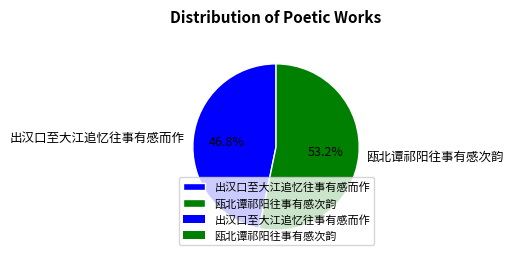

What portion of the pie excludes 出汉口至大江追忆往事有感而作?

53.2%